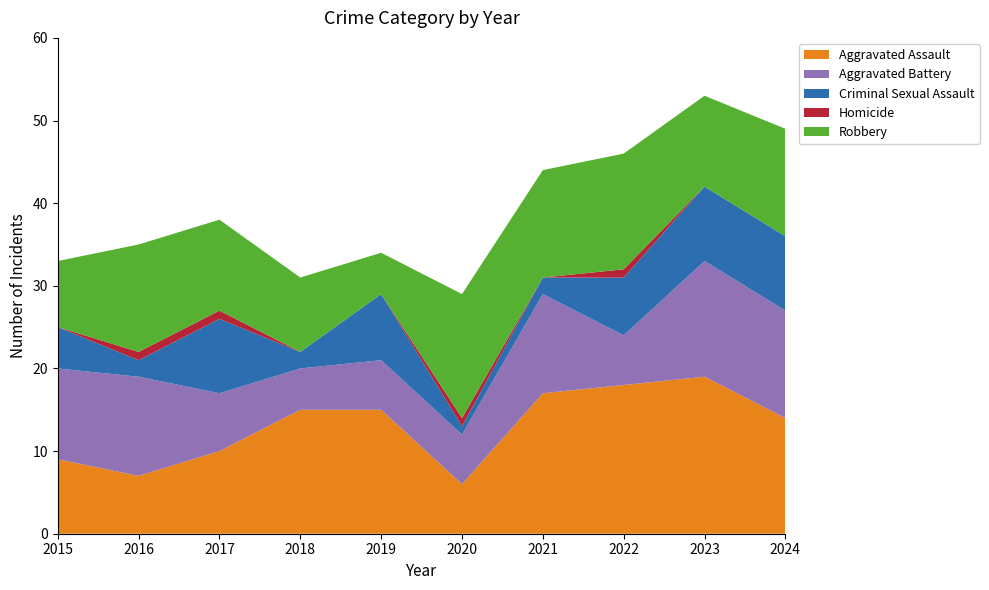

Reading left to right, what are all the values shown in this chart?

Aggravated Assault: 2015=9	2016=7	2017=10	2018=15	2019=15	2020=6	2021=17	2022=18	2023=19	2024=14
Aggravated Battery: 2015=11	2016=12	2017=7	2018=5	2019=6	2020=6	2021=12	2022=6	2023=14	2024=13
Criminal Sexual Assault: 2015=5	2016=2	2017=9	2018=2	2019=8	2020=1	2021=2	2022=7	2023=9	2024=9
Homicide: 2015=0	2016=1	2017=1	2018=0	2019=0	2020=1	2021=0	2022=1	2023=0	2024=0
Robbery: 2015=8	2016=13	2017=11	2018=9	2019=5	2020=15	2021=13	2022=14	2023=11	2024=13